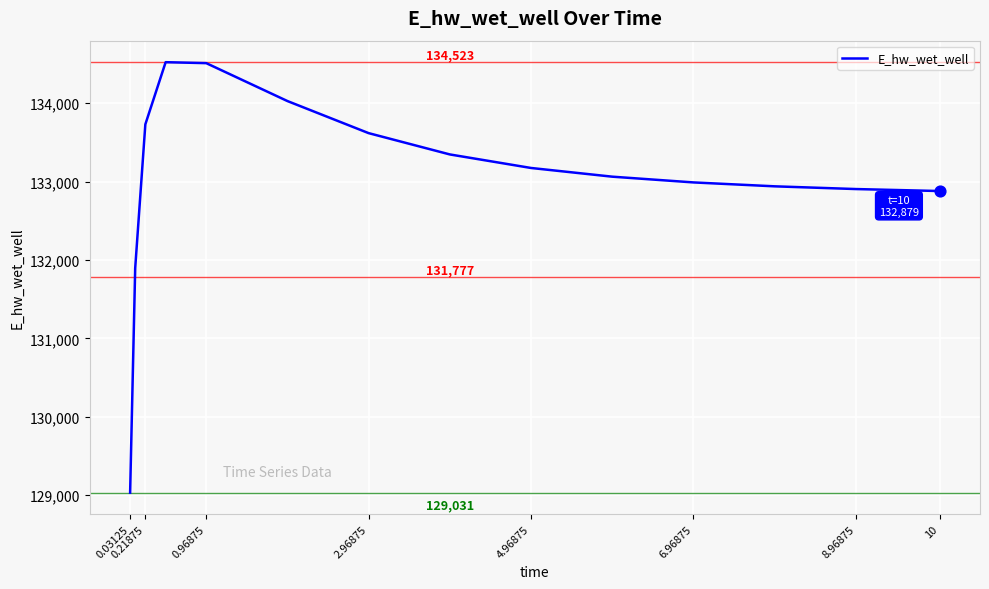

What is the difference between the maximum and minimum values?

5491.5